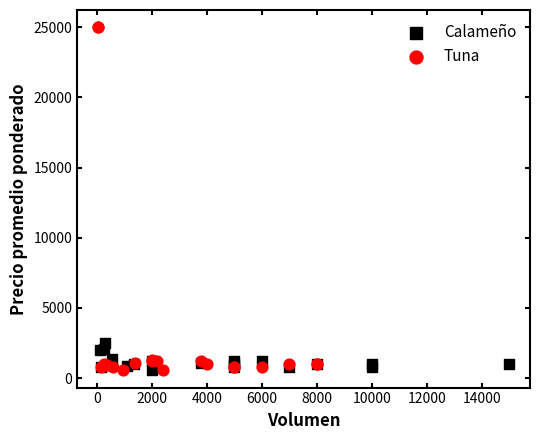

Which series reaches the maximum Y coordinate?

Tuna